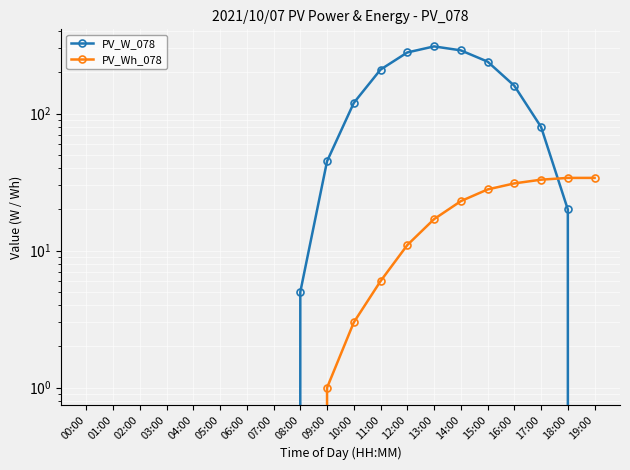

Rank the categories by PV_Wh_078 value from highest to lowest.

18:00, 19:00, 17:00, 16:00, 15:00, 14:00, 13:00, 12:00, 11:00, 10:00, 09:00, 00:00, 01:00, 02:00, 03:00, 04:00, 05:00, 06:00, 07:00, 08:00